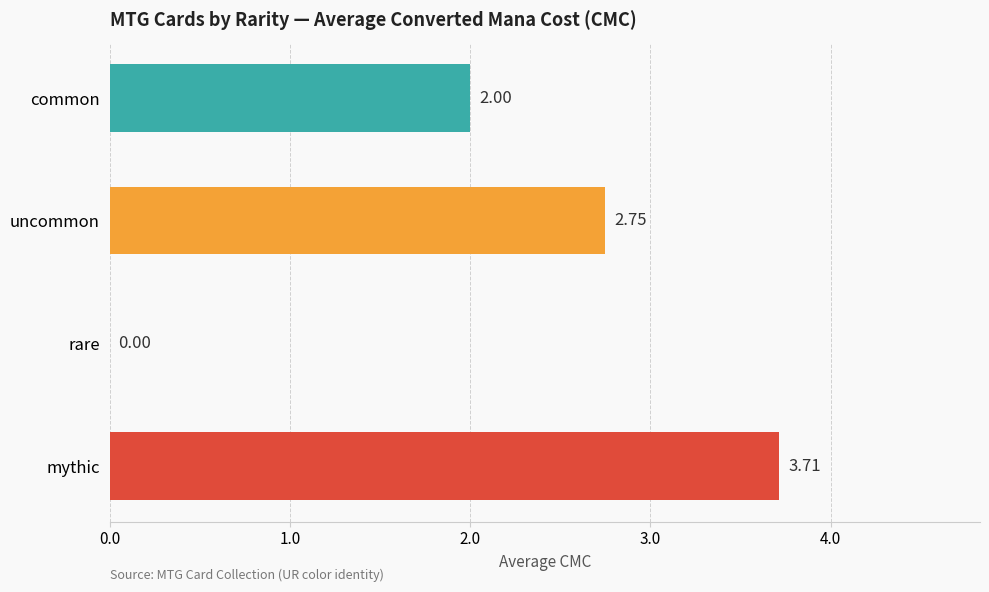

At which label is the value closest to 1?

rare